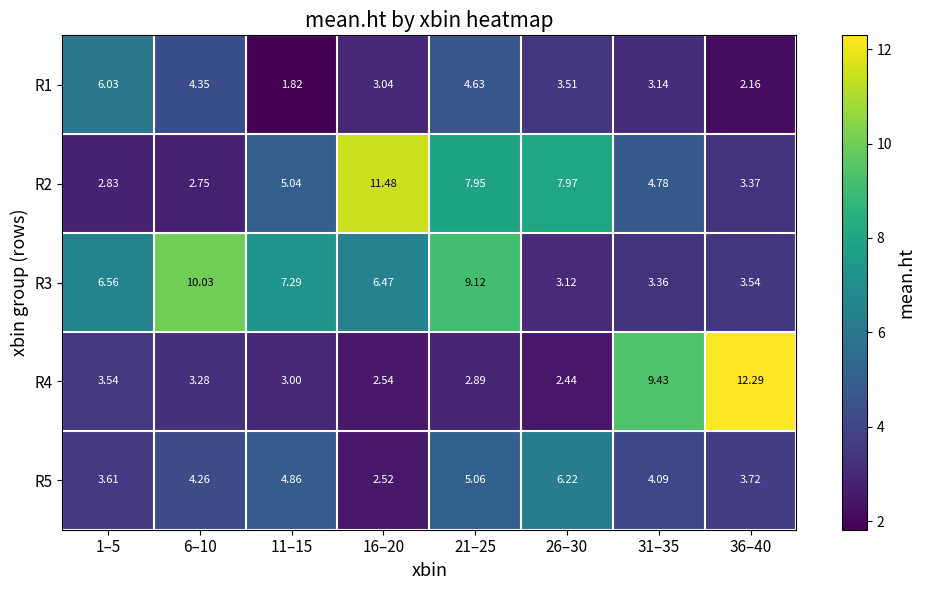

Is the value of R4 at 31–35 greater than the value of R3 at 26–30?

Yes